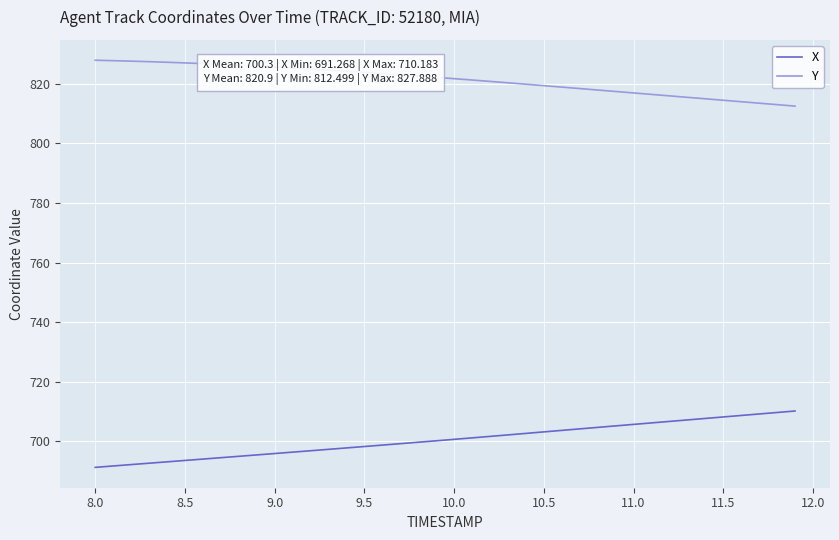

What is the difference between the maximum and minimum values in the X series?

18.9